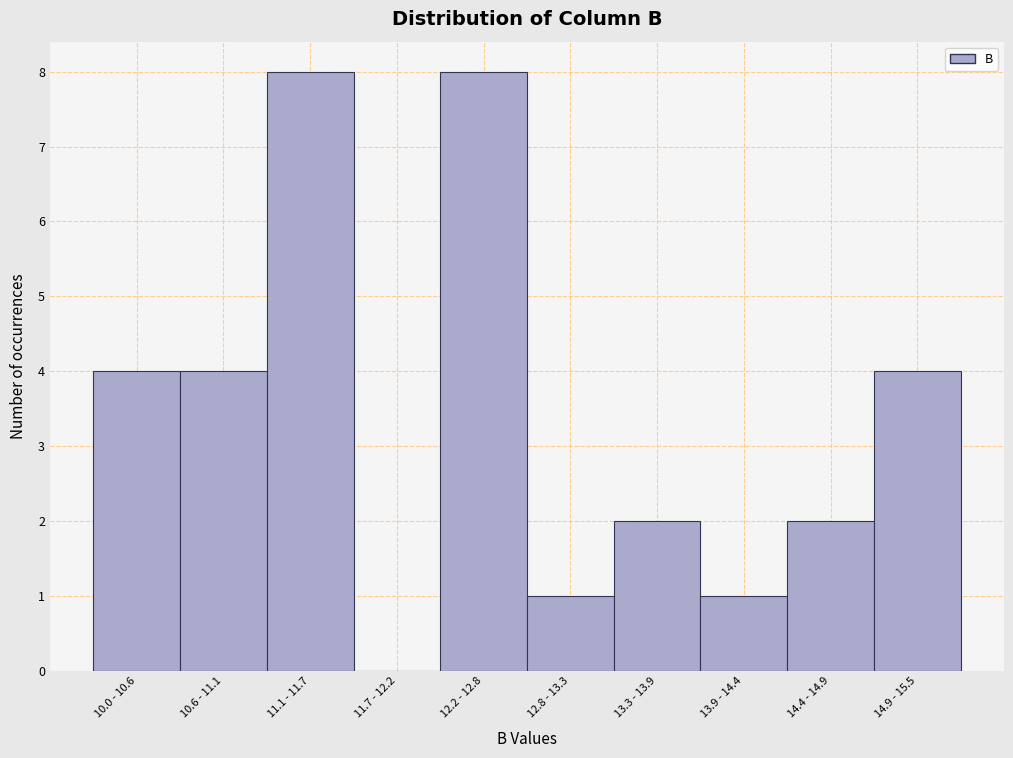

Reading right to left, transcribe all the data shown in this chart.

14.9 - 15.5=4	14.4 - 14.9=2	13.9 - 14.4=1	13.3 - 13.9=2	12.8 - 13.3=1	12.2 - 12.8=8	11.7 - 12.2=0	11.1 - 11.7=8	10.6 - 11.1=4	10.0 - 10.6=4